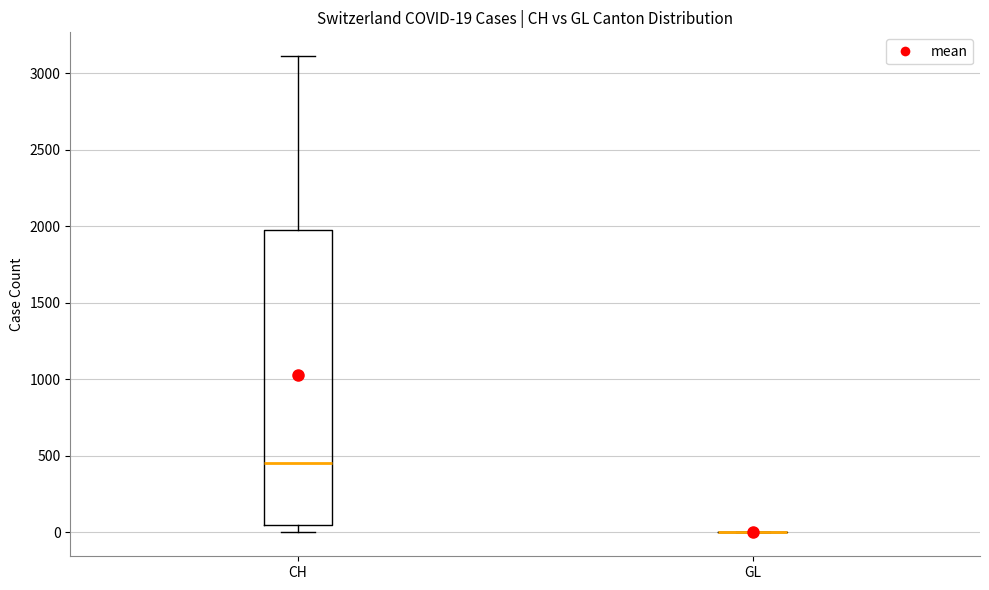

Comparing the boxes themselves (not the whiskers), which one is the tallest?

CH